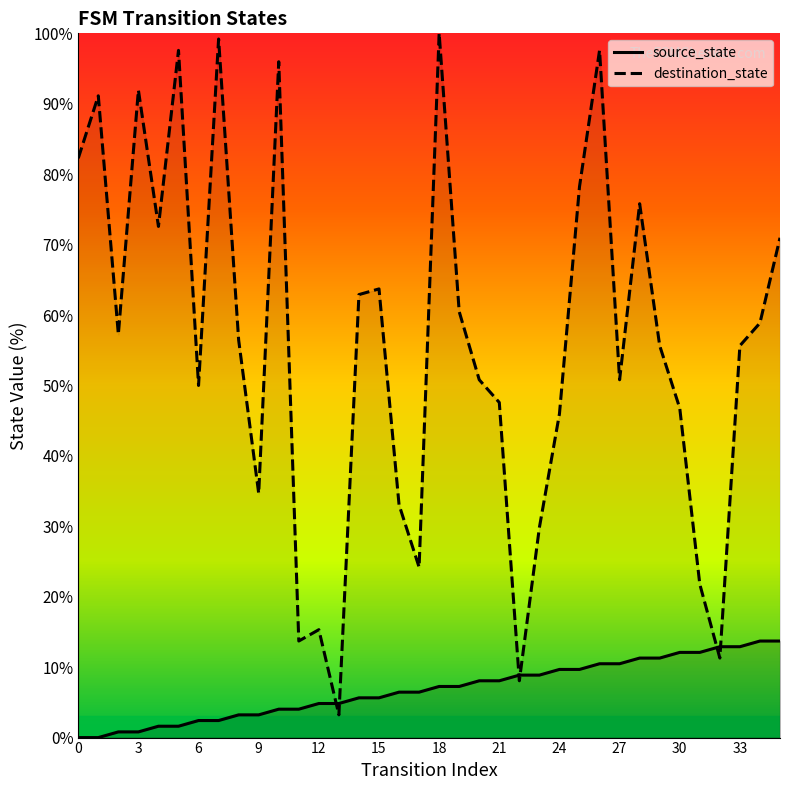

What are all the series names shown in the legend?

source_state, destination_state